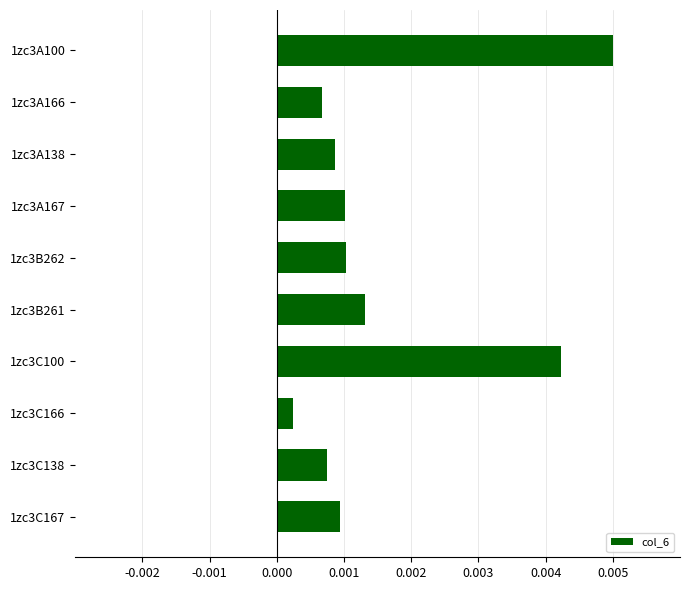

What is the label of the 10th bar from the top?

1zc3C167